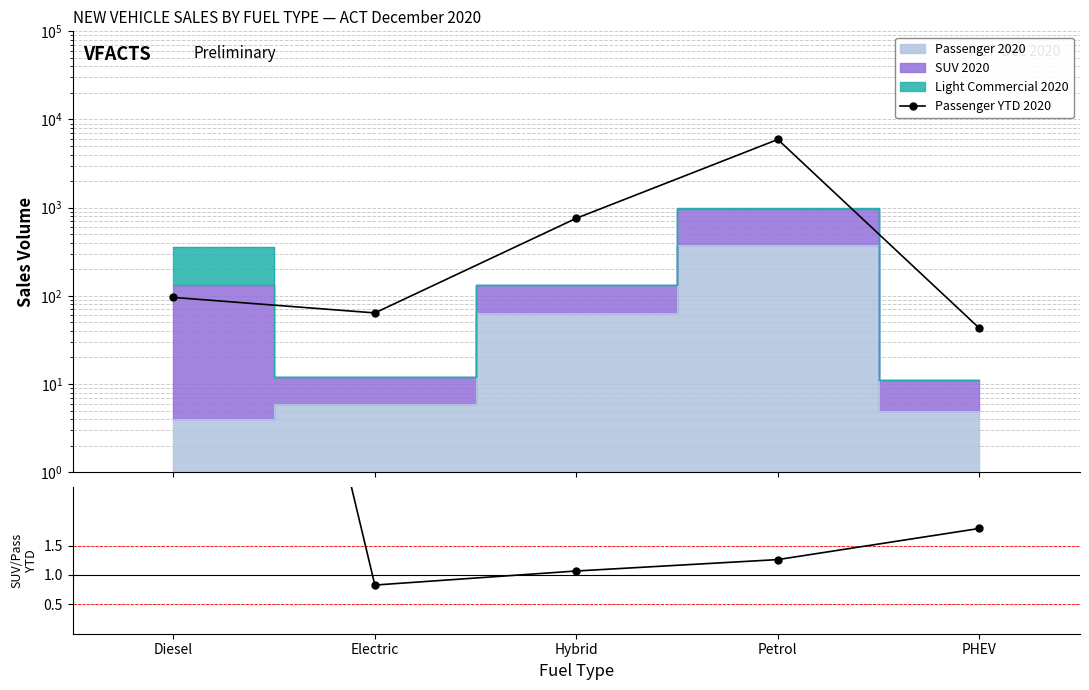

List the labels in order of SUV YTD / Passenger YTD value, smallest first.

Electric, Hybrid, Petrol, PHEV, Diesel